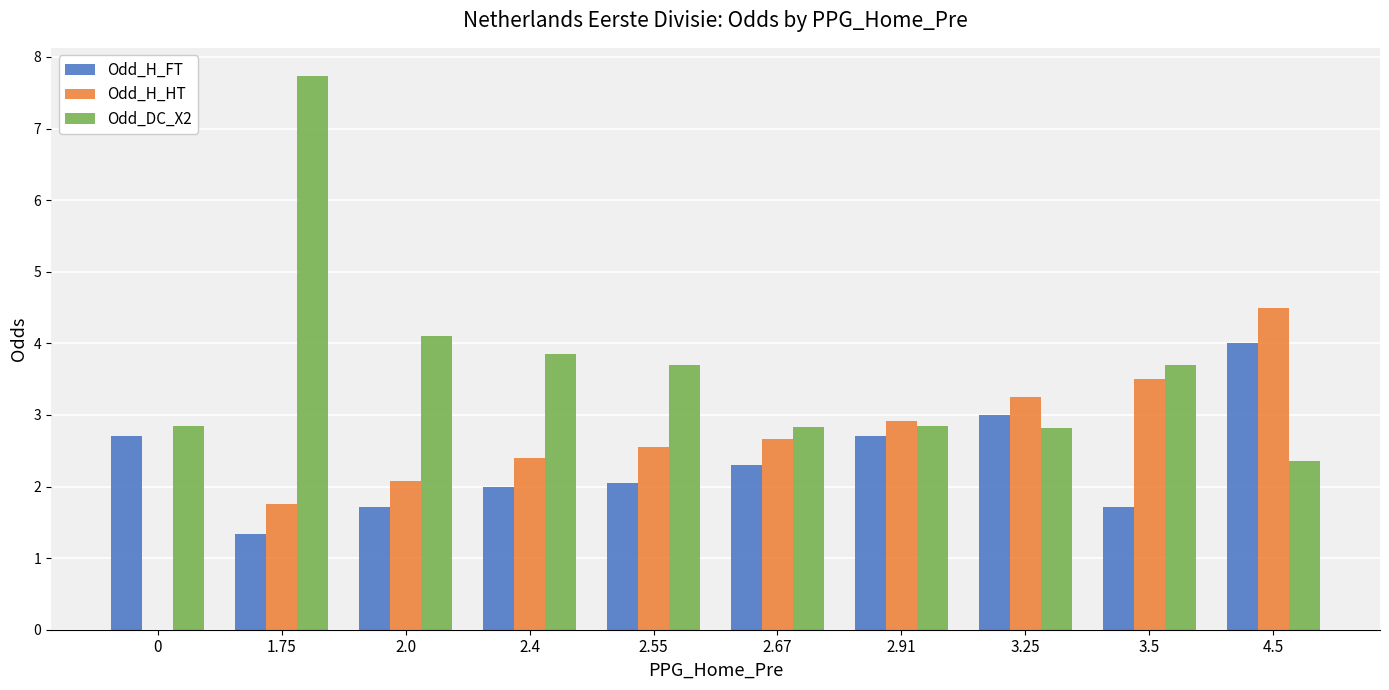

What is the greatest value displayed?

7.7